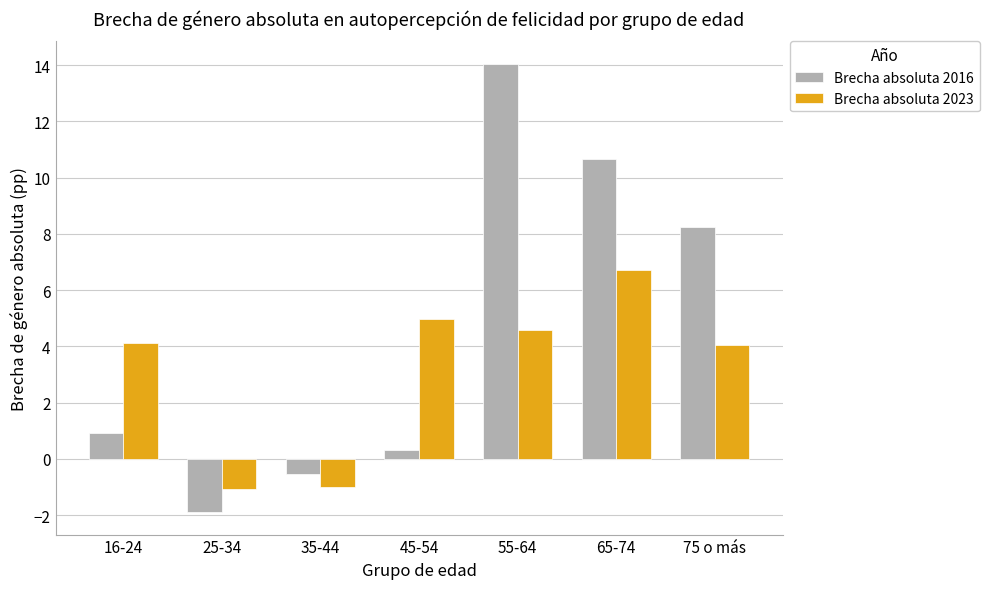

Are the bars grouped side by side (vs. stacked)?

Yes